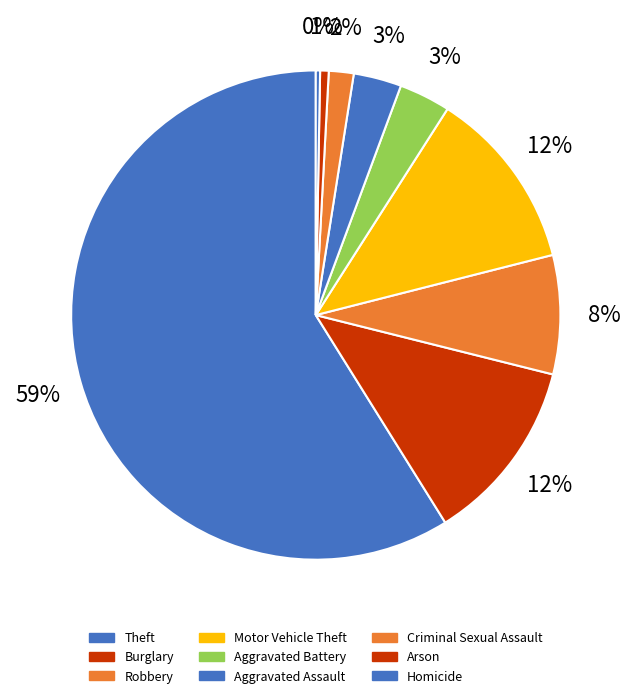

How many slices are in this pie chart?

9